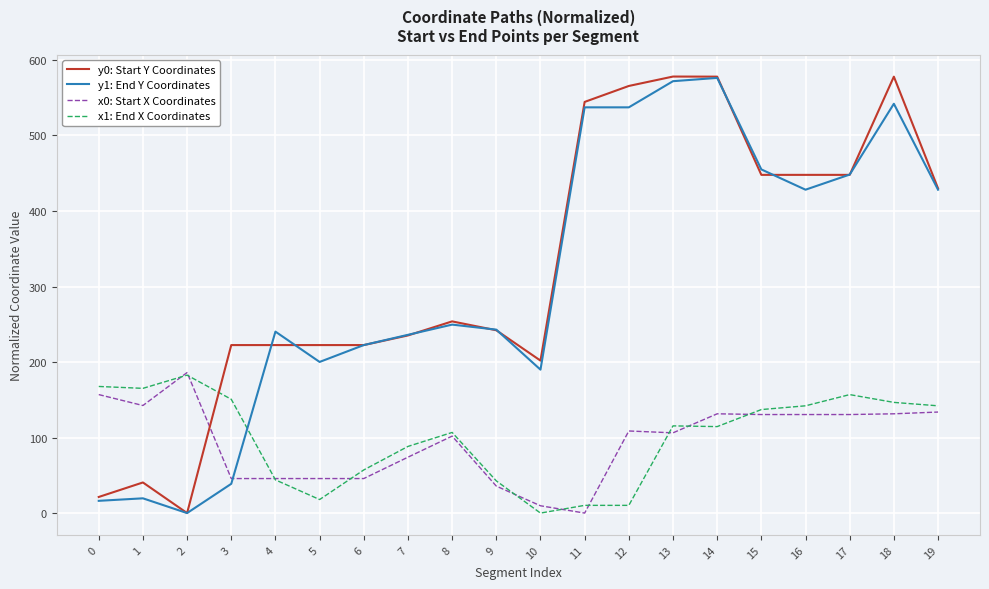

What is the highest value of the y0: Start Y Coordinates series?

578.0